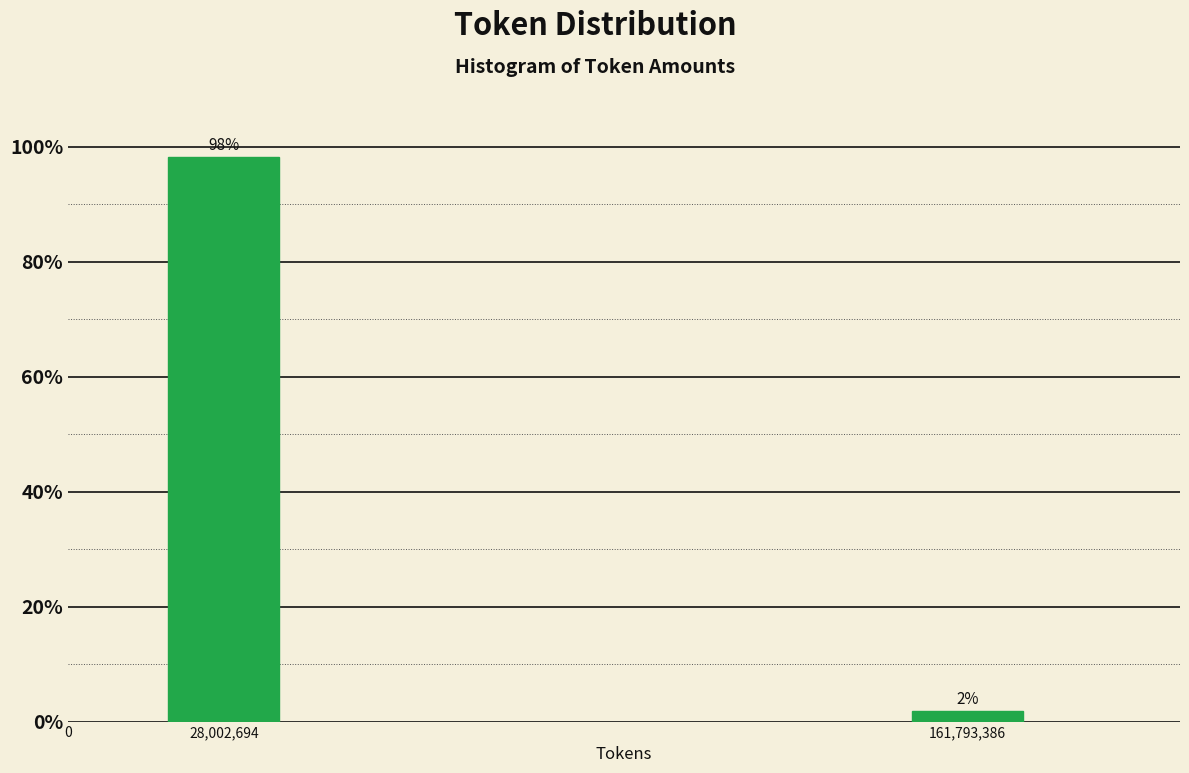

What is the average value?

50.0